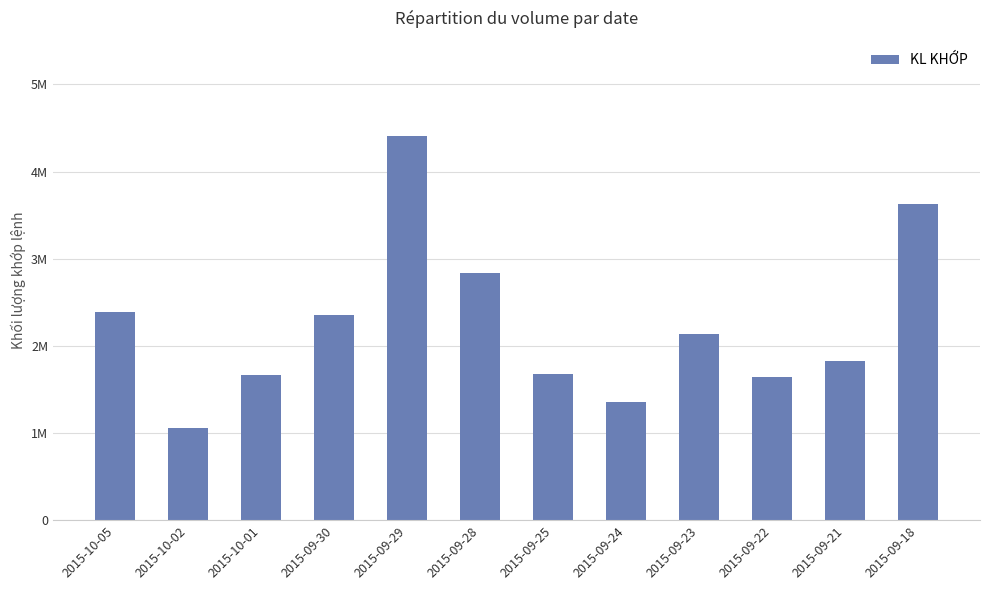

What is the ratio of the value at 2015-09-24 to the value at 2015-10-05?

0.6